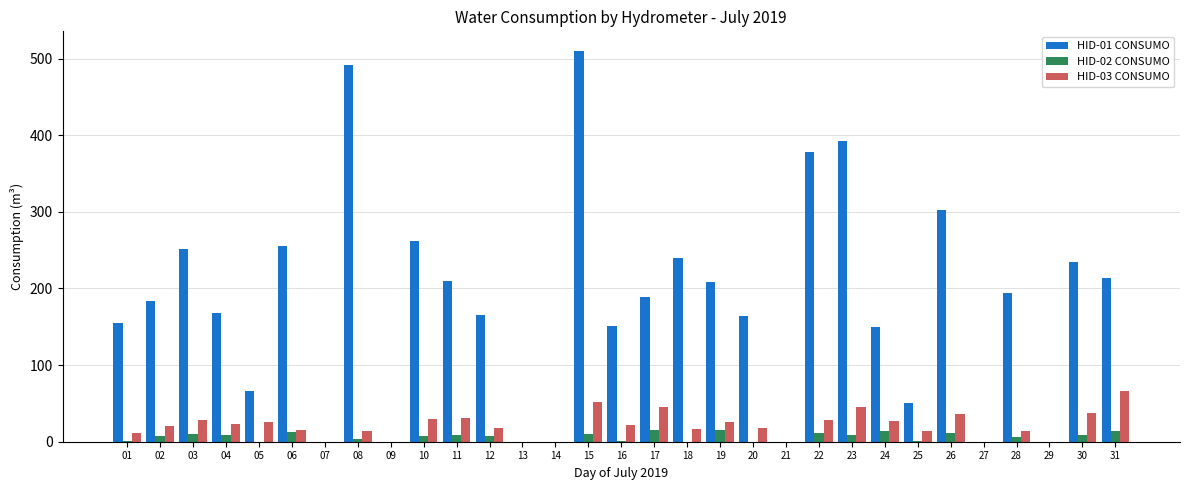

What is the greatest value displayed?

510.0